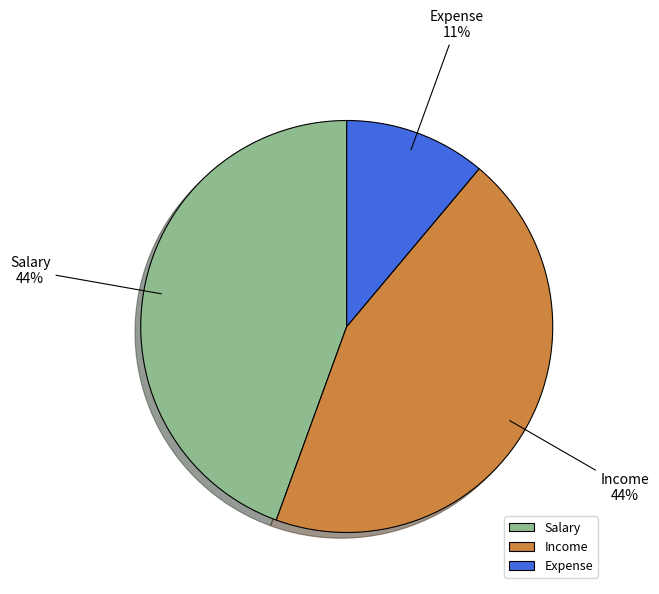

How many segments does this pie chart have?

3